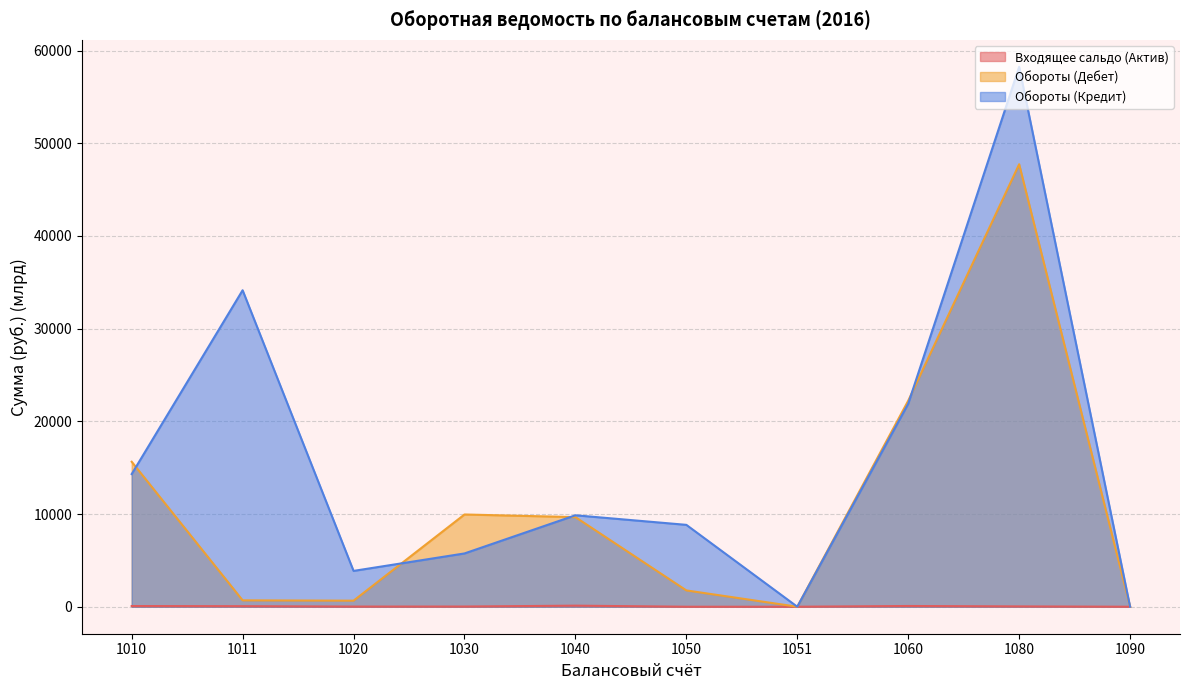

Which series has the largest total across all categories?

Обороты (Кредит)